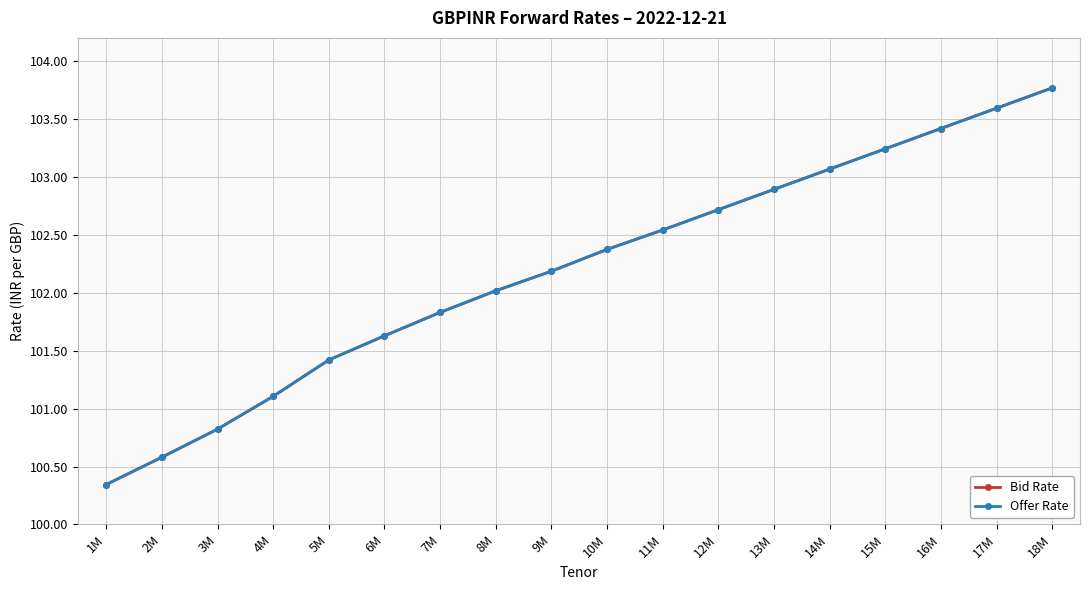

How many data points in Bid Rate are above 102?

11